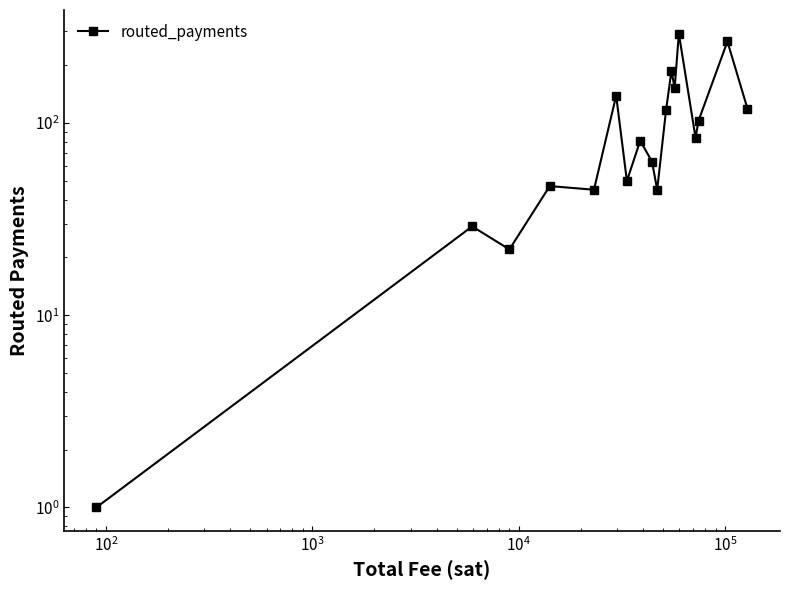

How many distinct data groups are displayed?

1